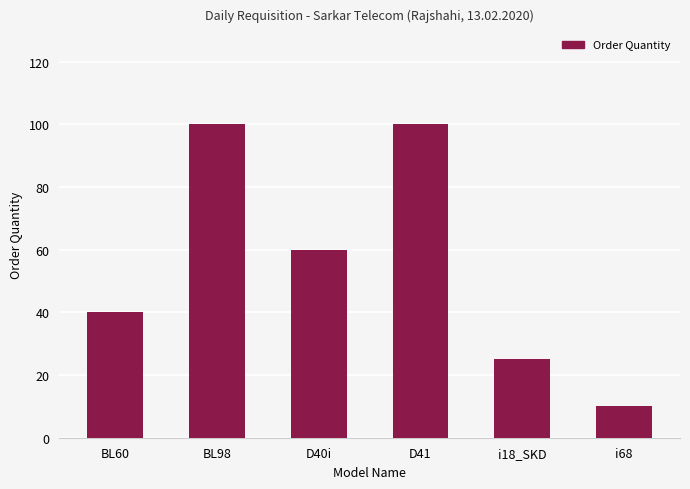

True or false: the data shows 100 at BL98.

True